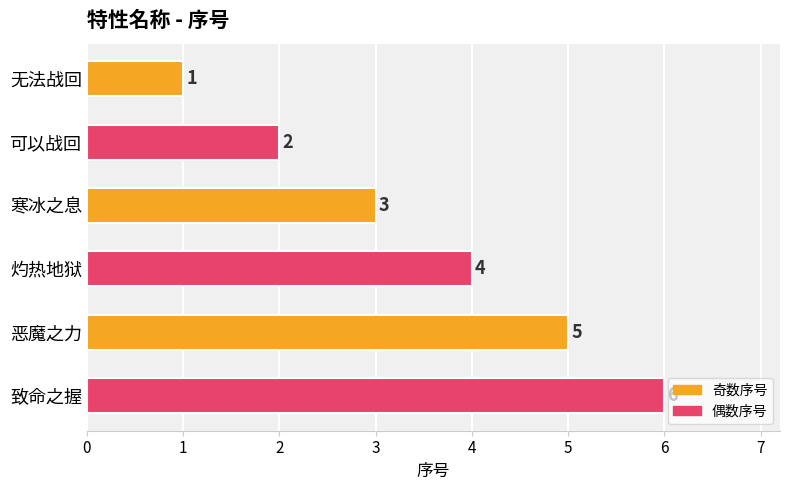

What is the value of the 4th bar from the top?

4